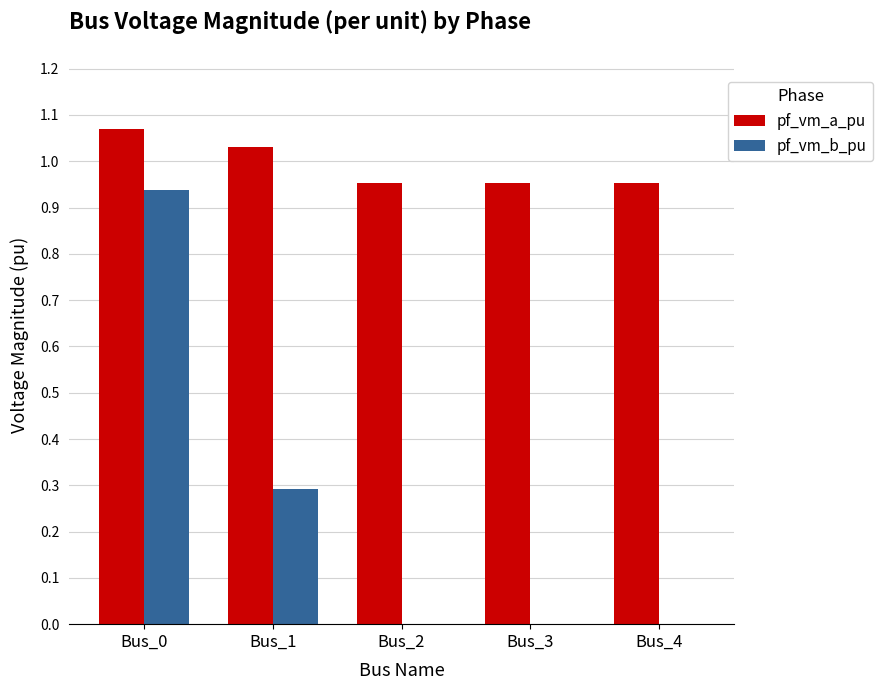

At which category is the sum across all series the highest?

Bus_0